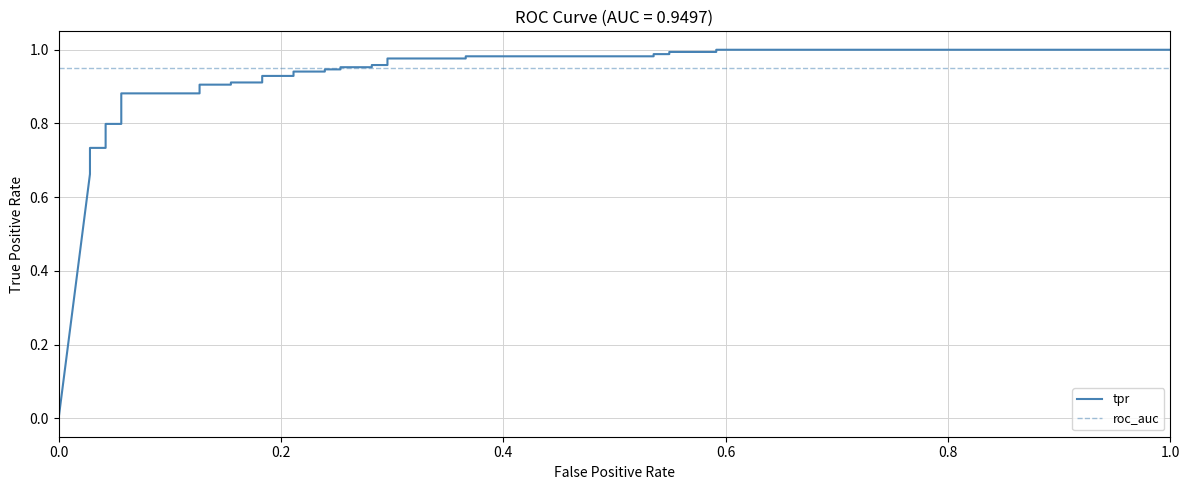

How many values in tpr are above zero?

33